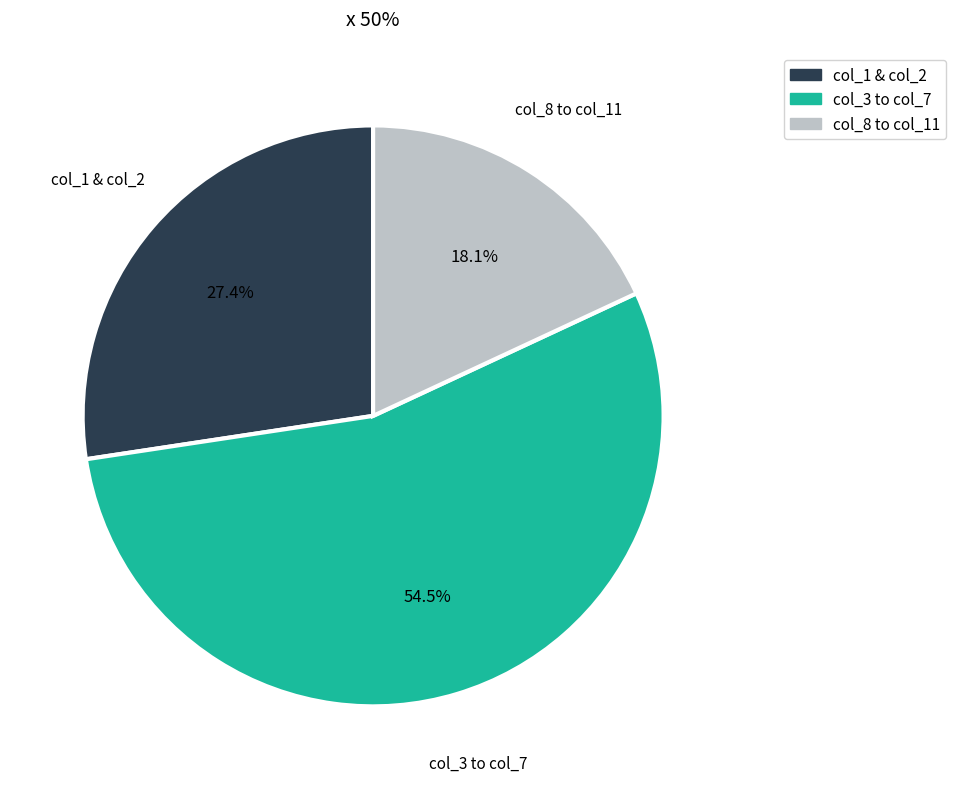

Does any single category account for the majority?

Yes